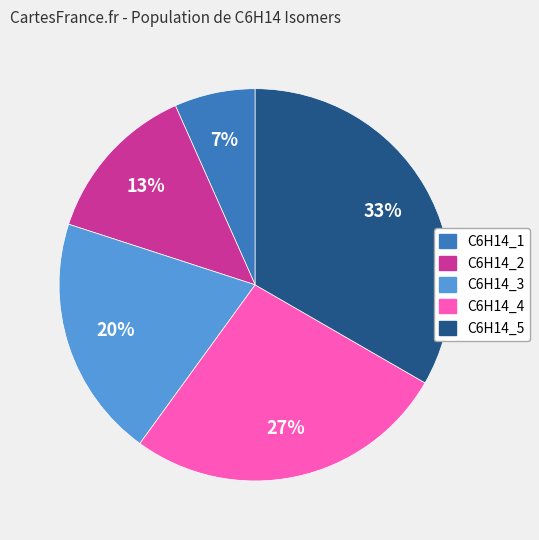

What is the smallest slice in the pie chart?

C6H14_1